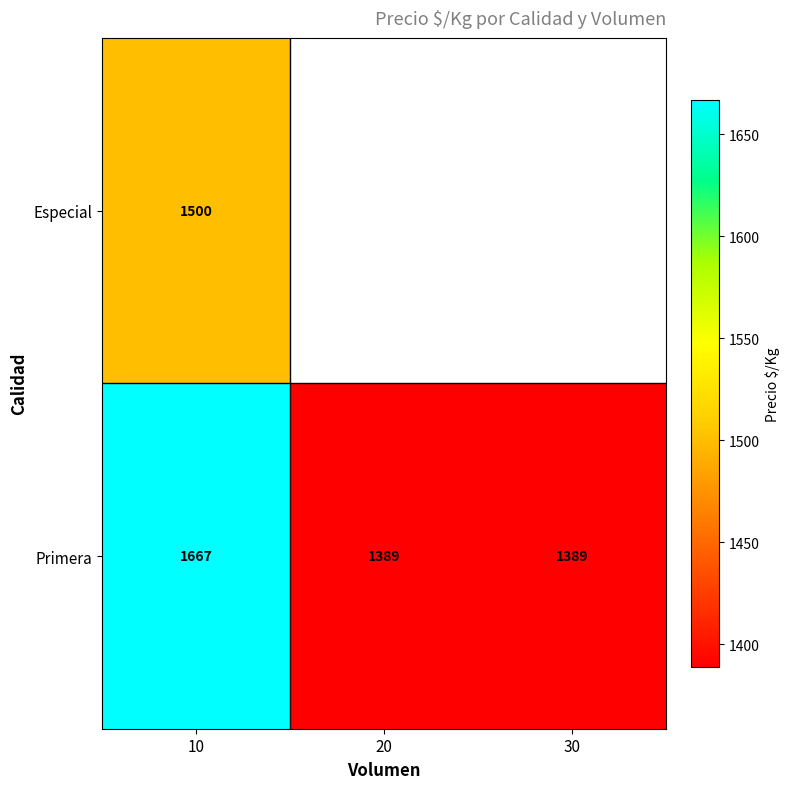

At 10, list the series in order from smallest to largest.

Especial, Primera